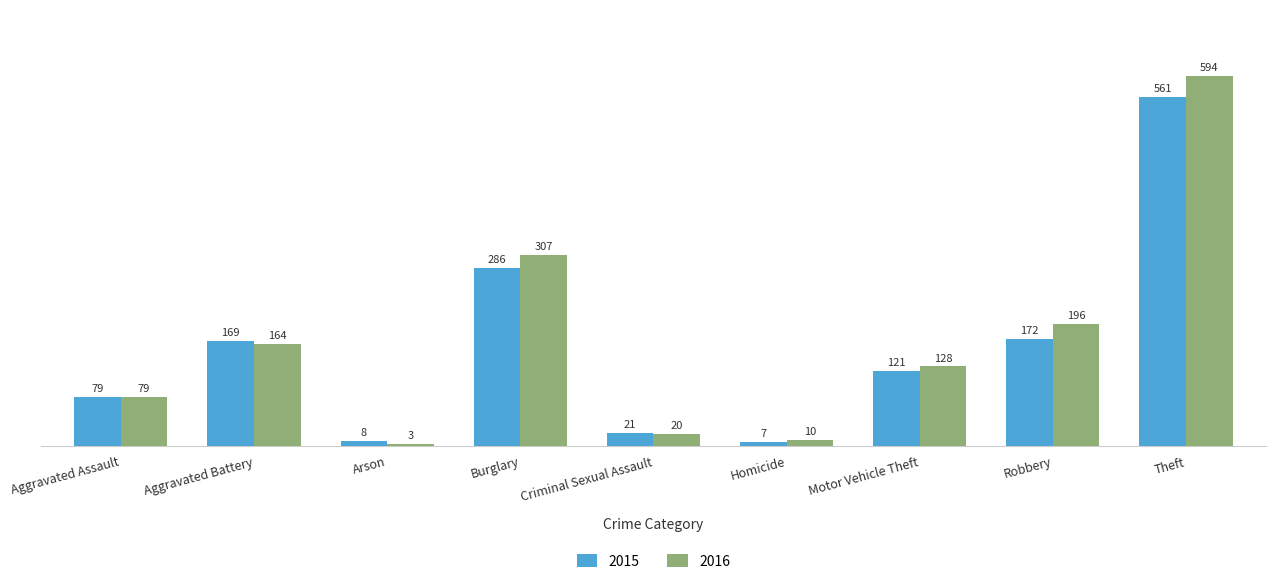

How many categories are shown in the chart?

9